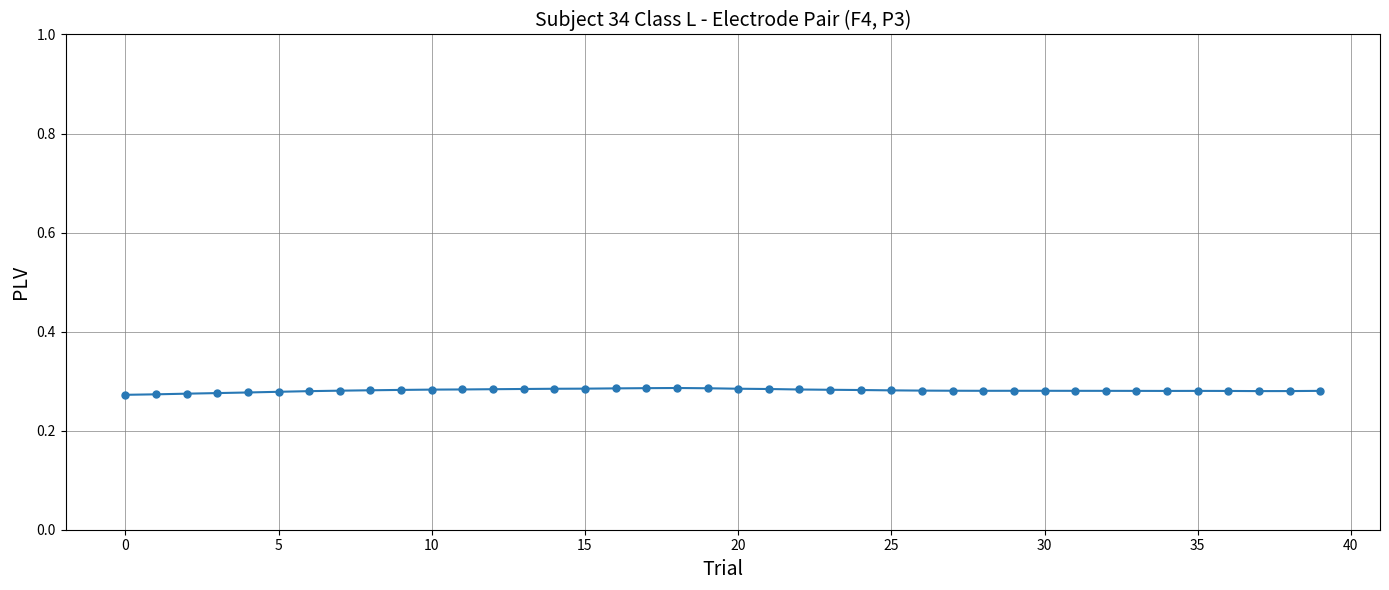

What is the sum of all values?

11.2